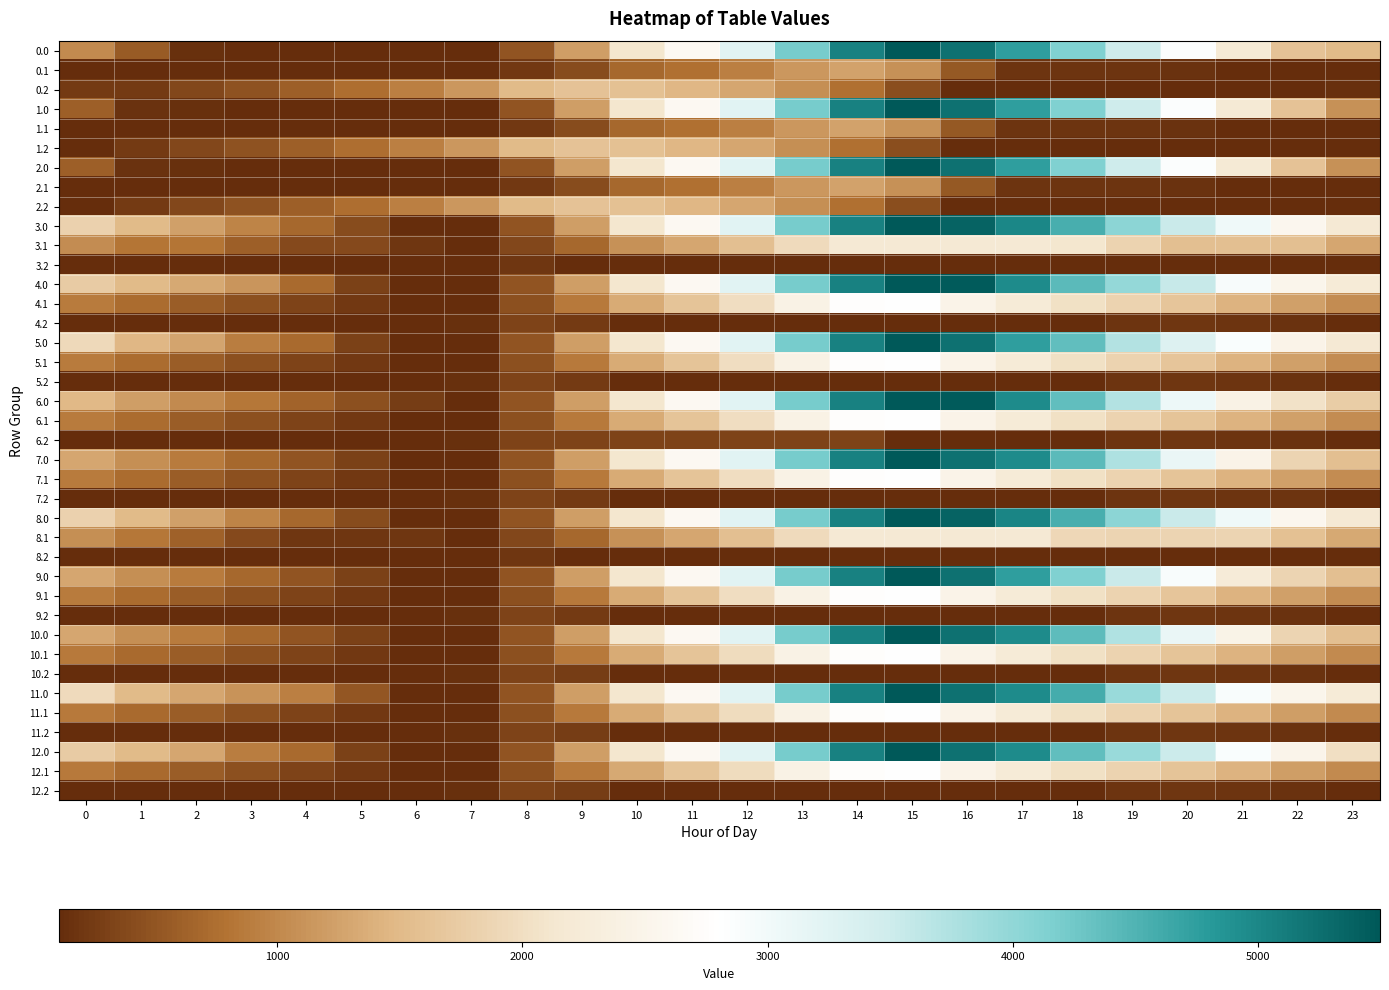

How many series are shown in this chart?

39